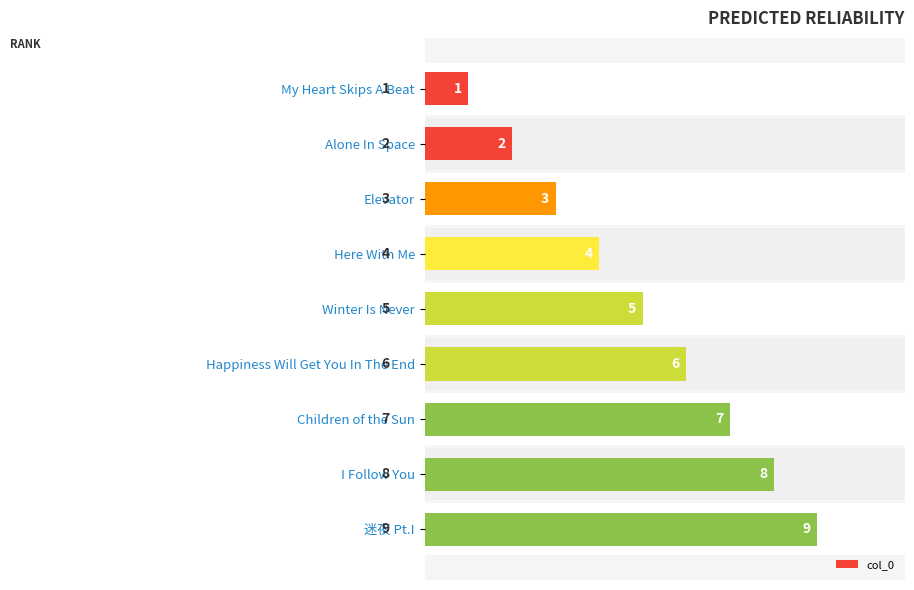

Are the bars grouped side by side (vs. stacked)?

No